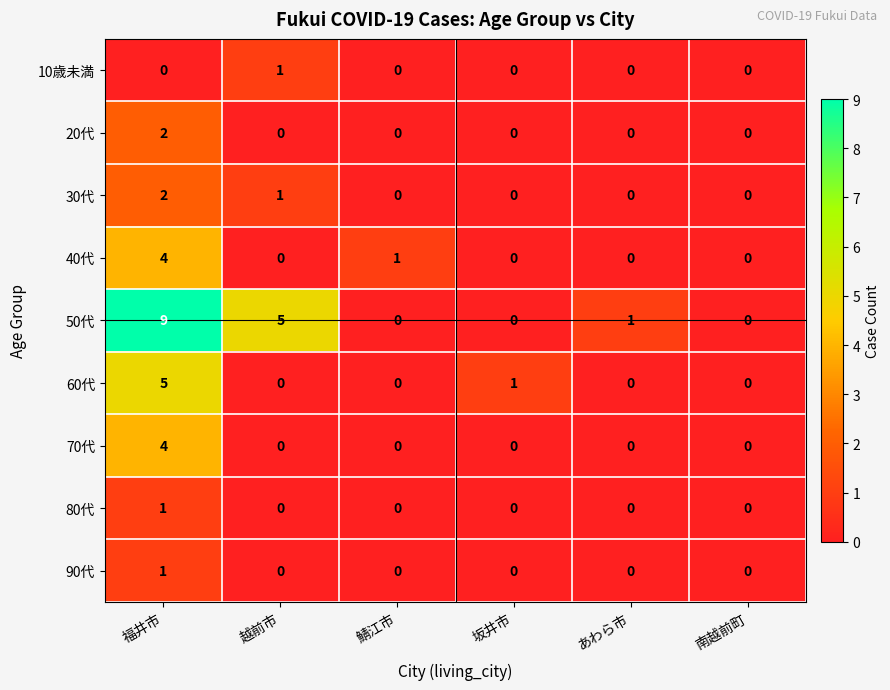

How many values in 10歳未満 are above zero?

1